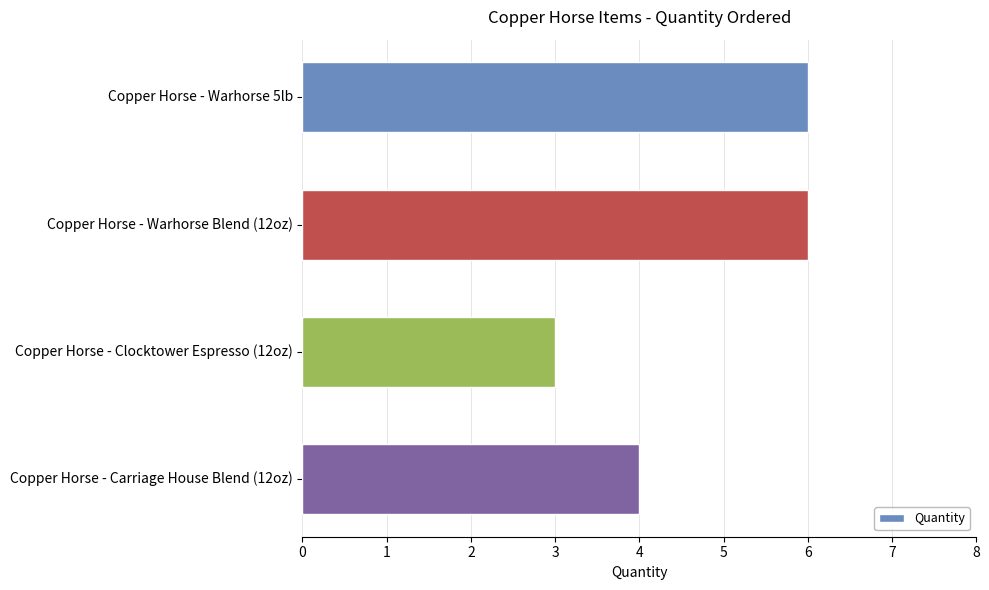

True or false: the data shows 3 at Copper Horse - Warhorse Blend (12oz).

False